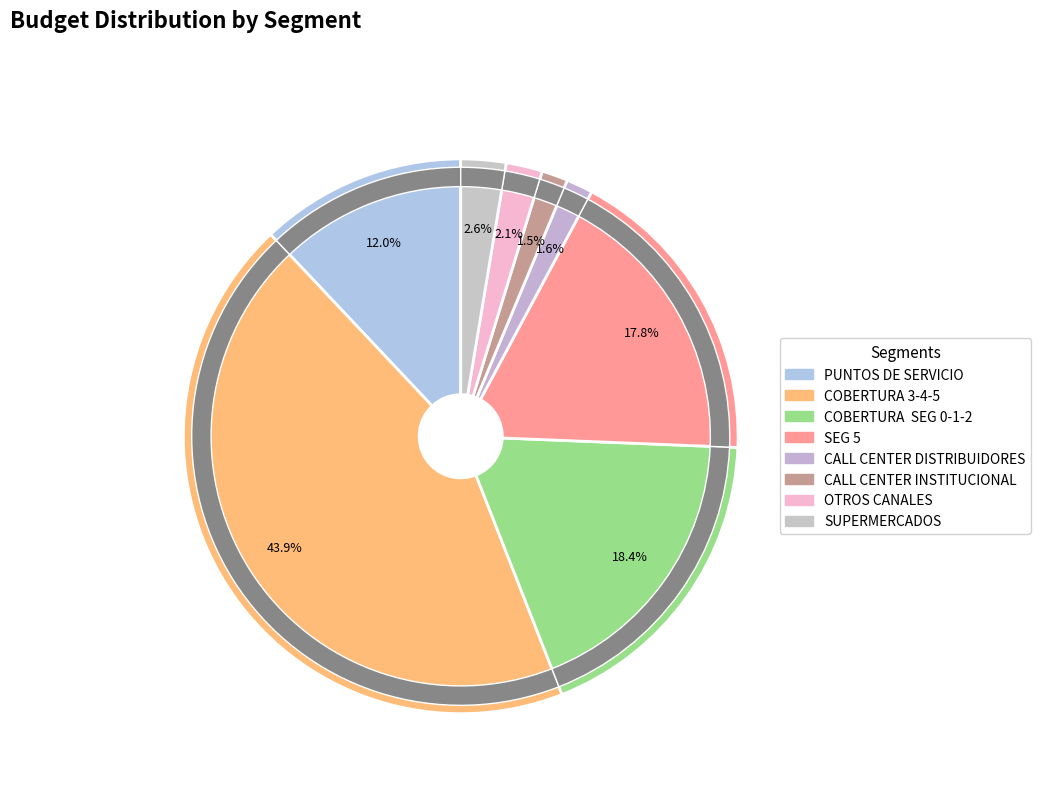

To the nearest percent, what is the difference between the largest and smallest slice percentages?

42%